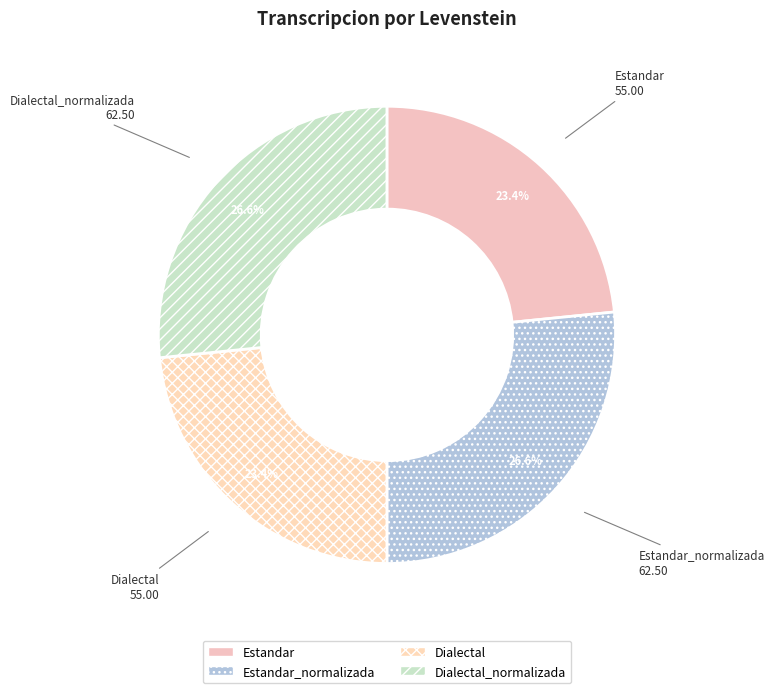

To the nearest percent, what is the combined percentage of Estandar_normalizada and Estandar?

50%